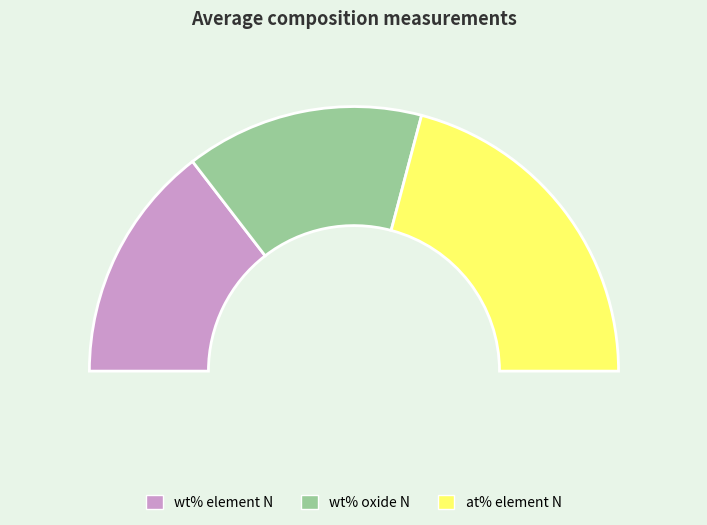

How many segments does this pie chart have?

3